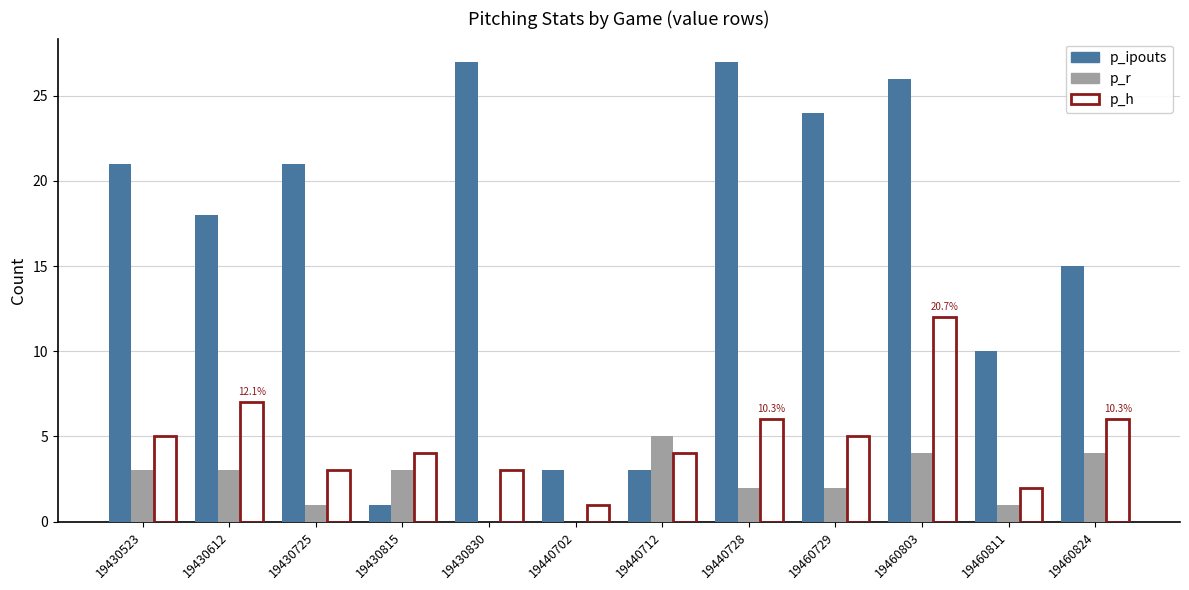

Which series changed the most between 19430830 and 19440728?

p_h